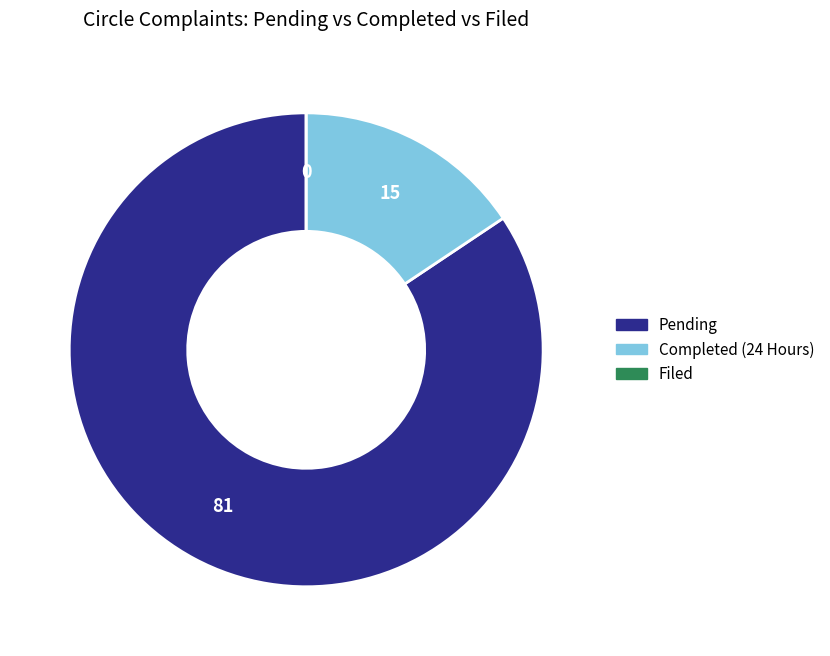

Is there a majority slice in this chart?

Yes